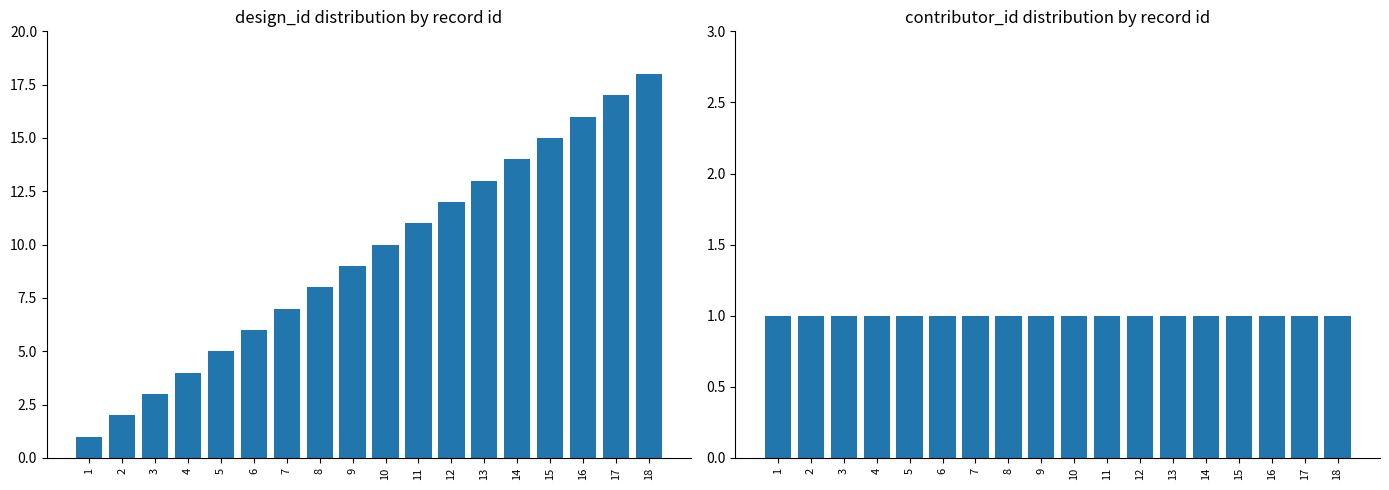

What is the sum of all contributor_id values?

18